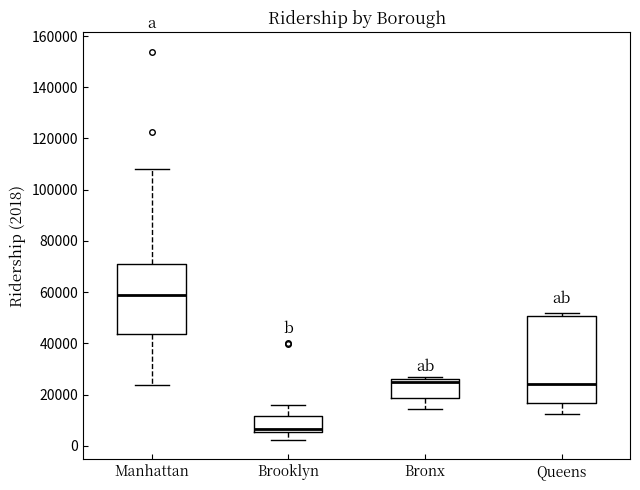

Reading left to right, transcribe this box plot: for each box, give where its median line is, the range the box spans, and where its two whiskers end, as read against the y-axis. The values are not printed on the chart, so give them approximately, as read against the axis.

Manhattan: median 58000, box 44000 to 72000, whiskers 24000 to 108000
Brooklyn: median 6000 (just above the box's lower edge), box 6000 to 12000, whiskers 2000 to 16000
Bronx: median 26000 (just below the box's upper edge), box 18000 to 26000, whiskers 14000 to 26000 (just above the box's upper edge)
Queens: median 24000, box 16000 to 50000, whiskers 12000 to 52000